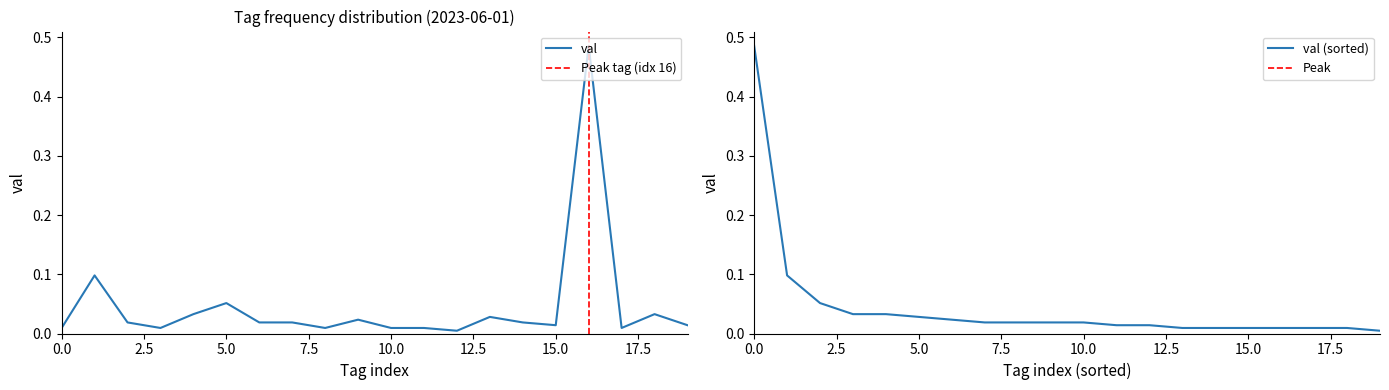

How many points are higher than both their immediate neighbors (excluding endpoints)?

6